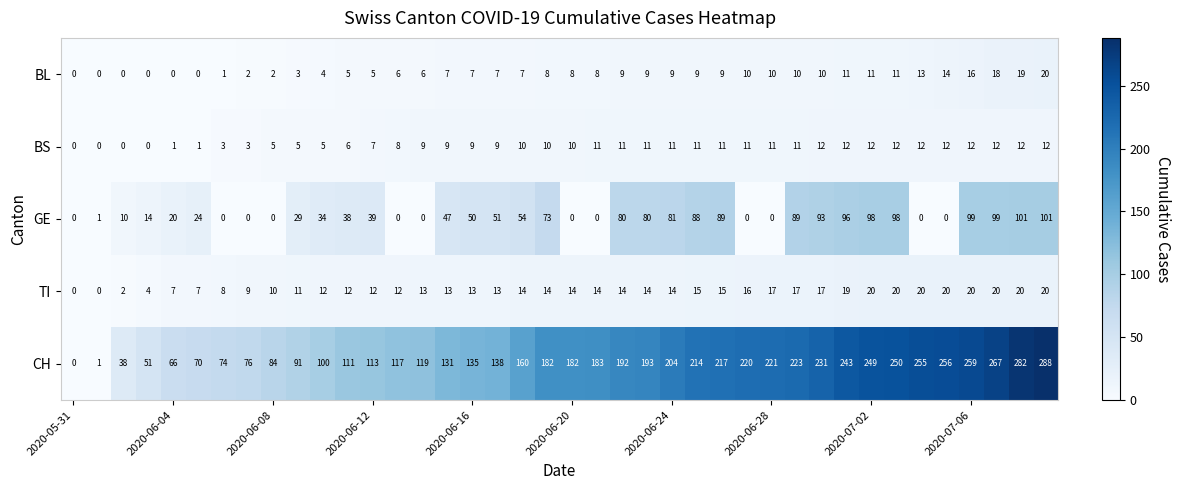

At how many categories does at least one series exceed 202?

16